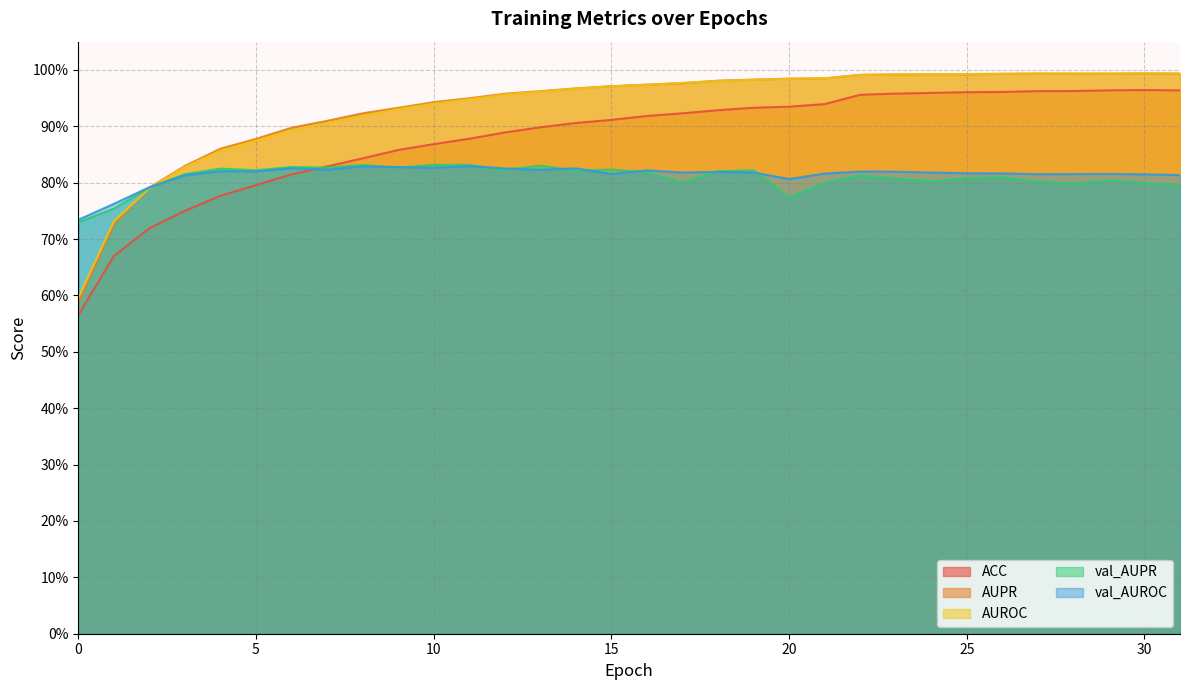

What is the difference between the maximum and minimum values in the AUROC series?

0.4